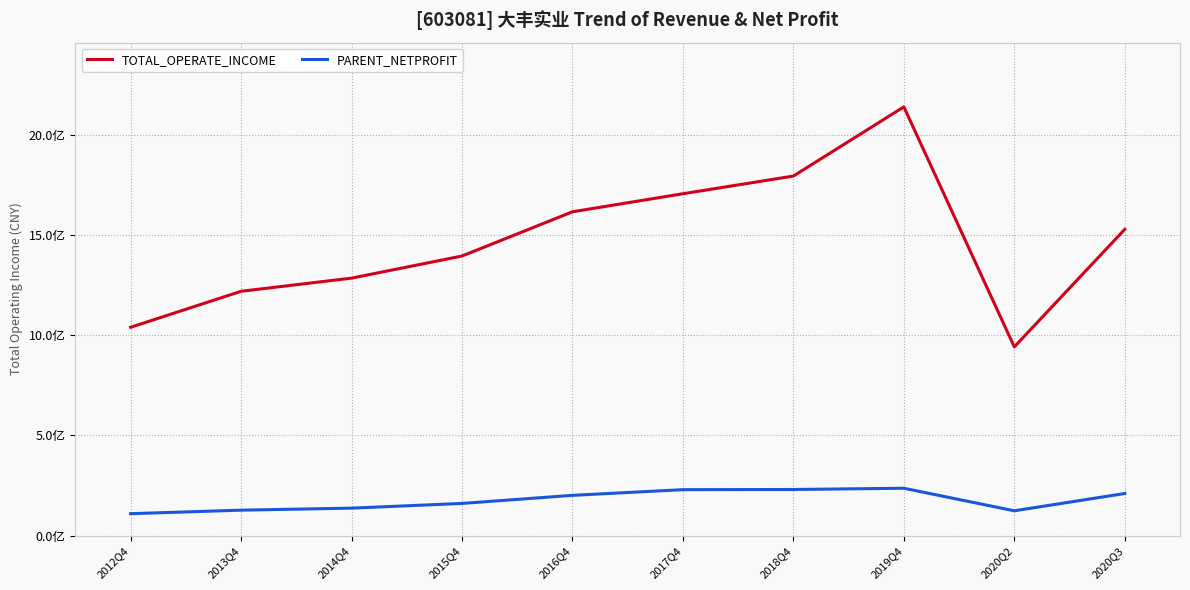

At which label does TOTAL_OPERATE_INCOME reach its minimum?

2020Q2